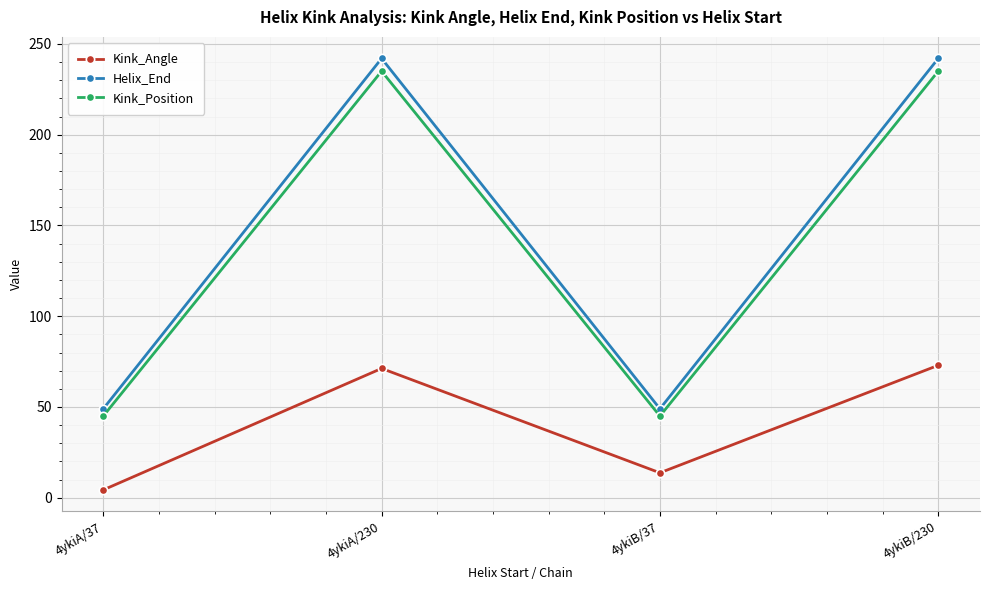

How many interior local valleys does the Kink_Angle series have?

1